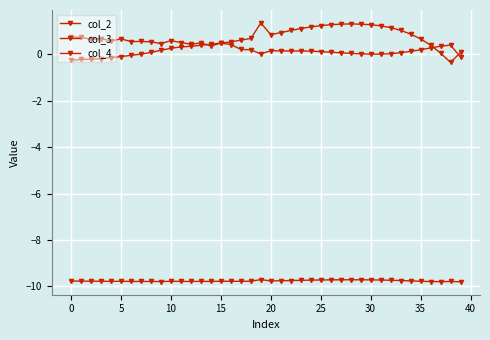

Does the chart have visible grid lines?

Yes